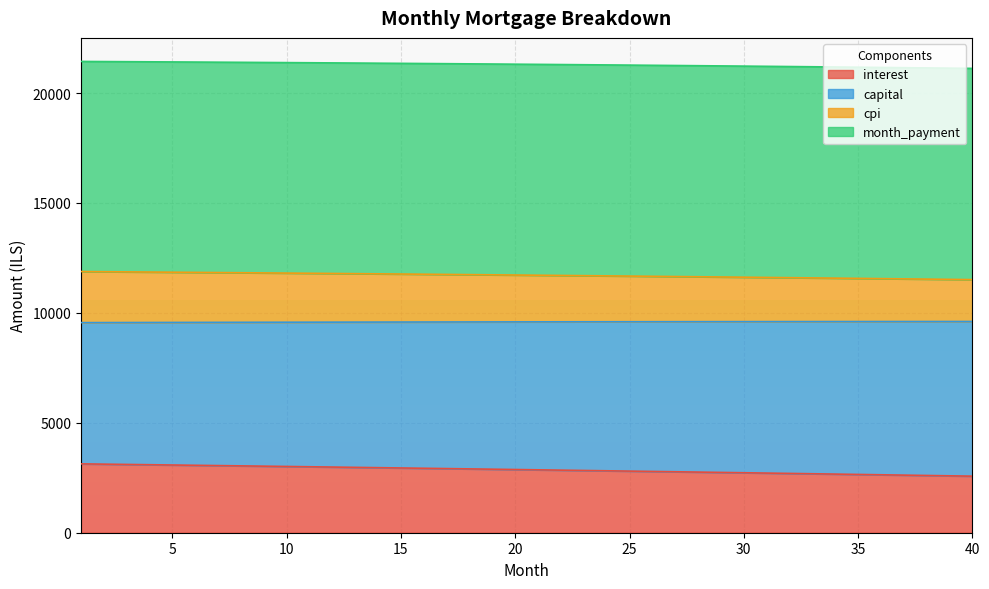

What is the difference between the interest values at 37 and 22?

226.3